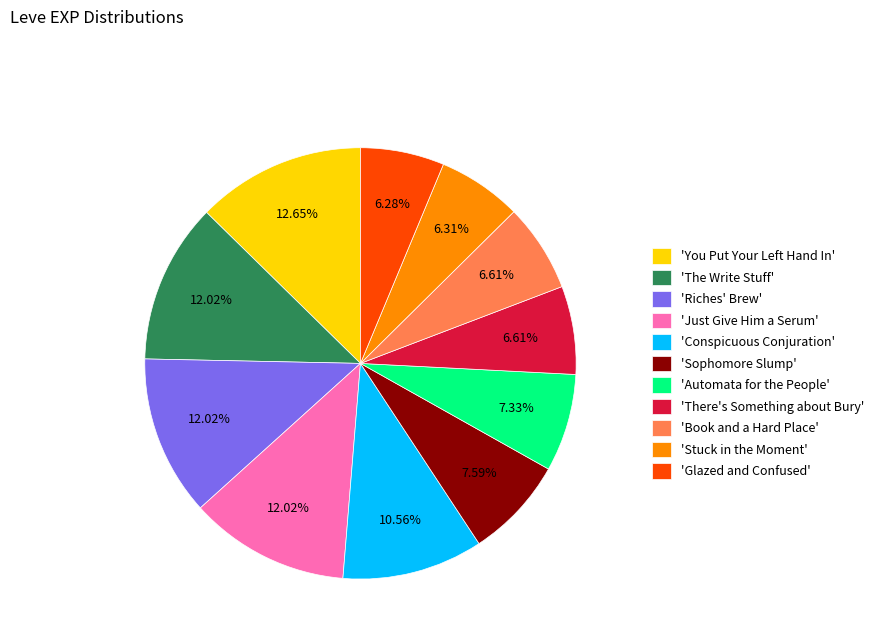

Do 'Book and a Hard Place' and 'Riches' Brew' together represent more than half of the pie?

No